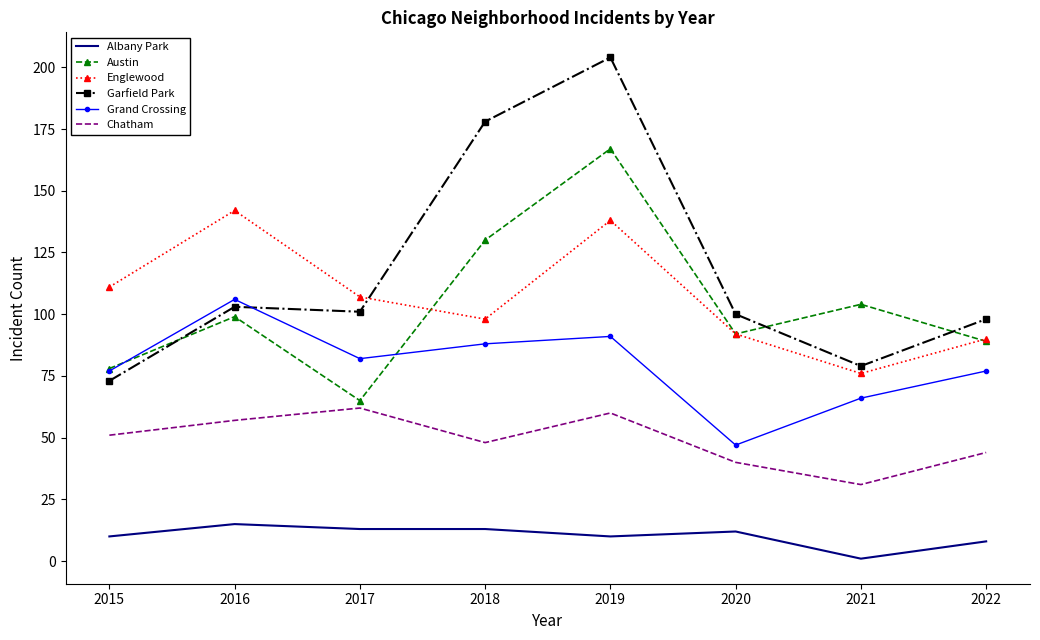

Which category has the highest value across all series?

2019